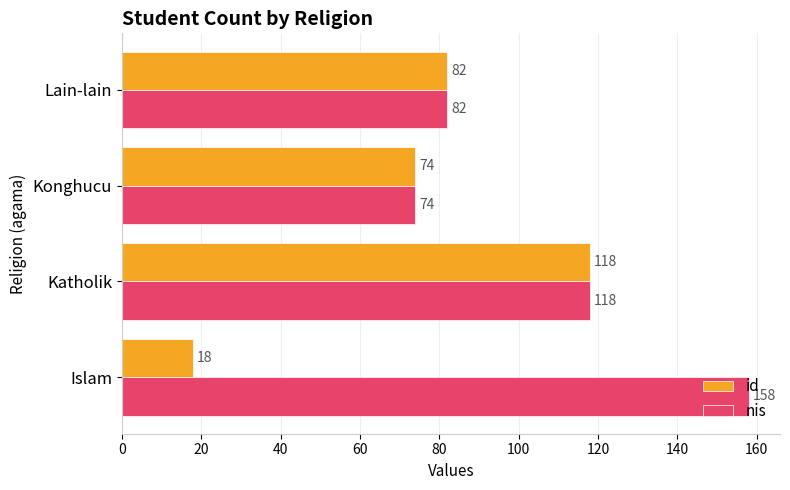

What is the minimum value shown in the chart?

18